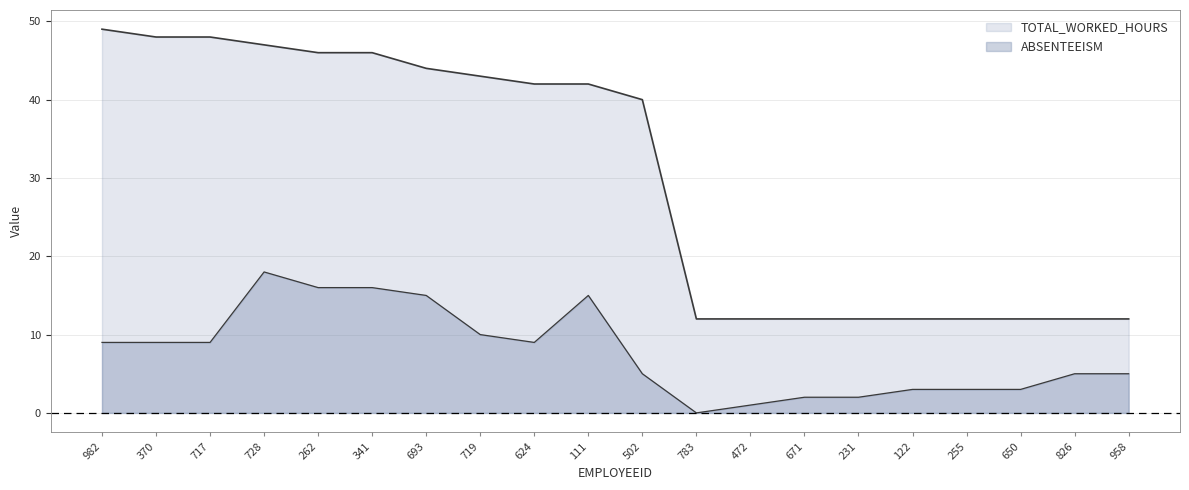

At which category does the chart reach its minimum across all series?

783